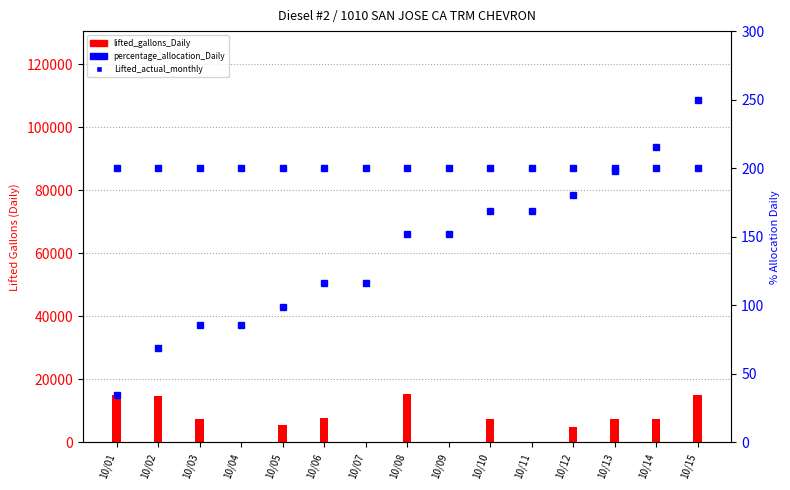

Which has a higher value, 10/08 or 10/11?

10/11